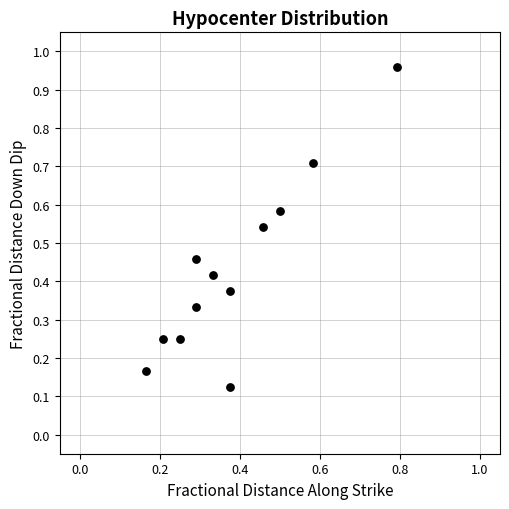

What is the range of Y values (max minus min)?

0.8